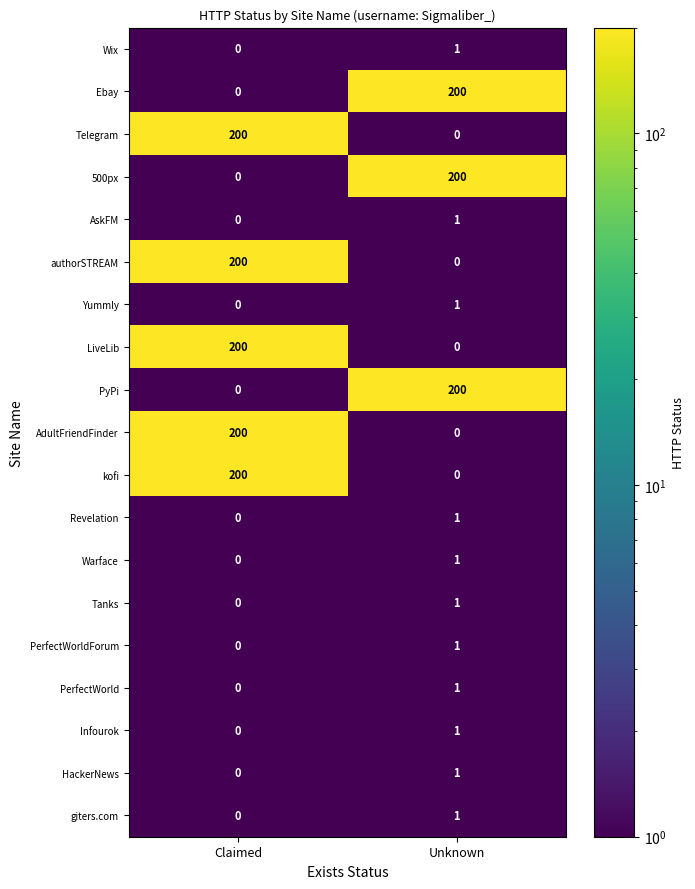

At which label does Wix reach its peak?

Unknown